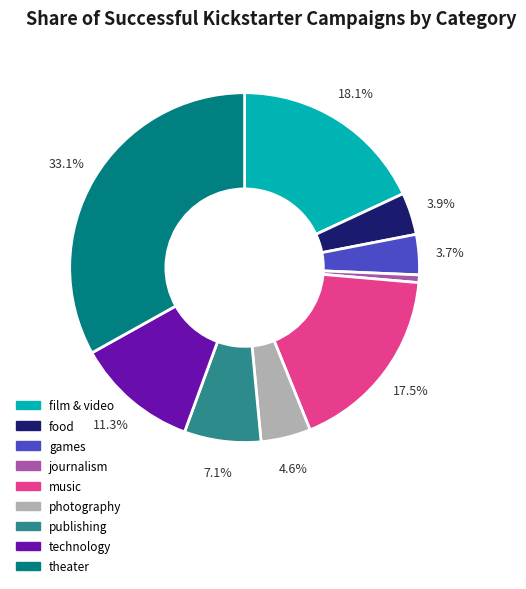

How many slices are in this pie chart?

9